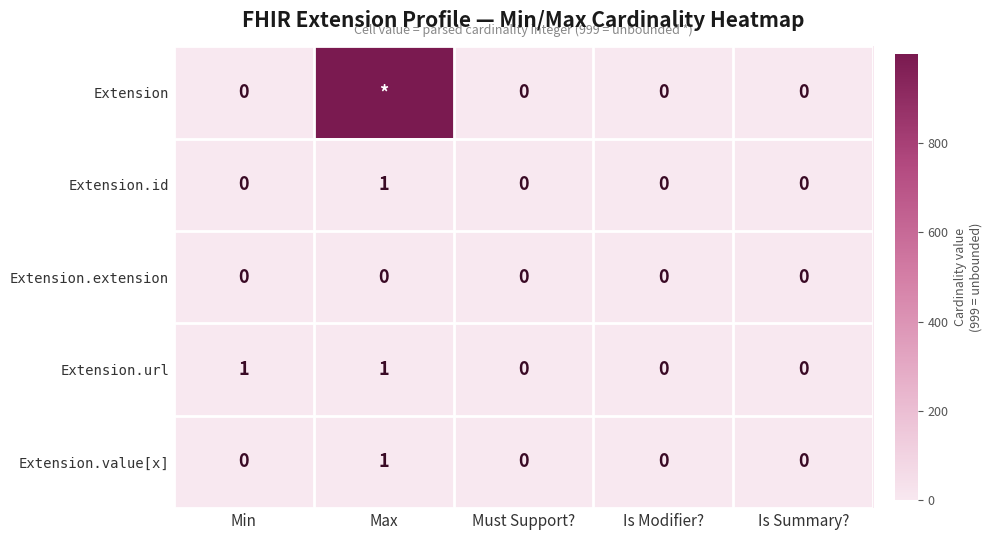

How many values in Extension.value[x] are above zero?

1